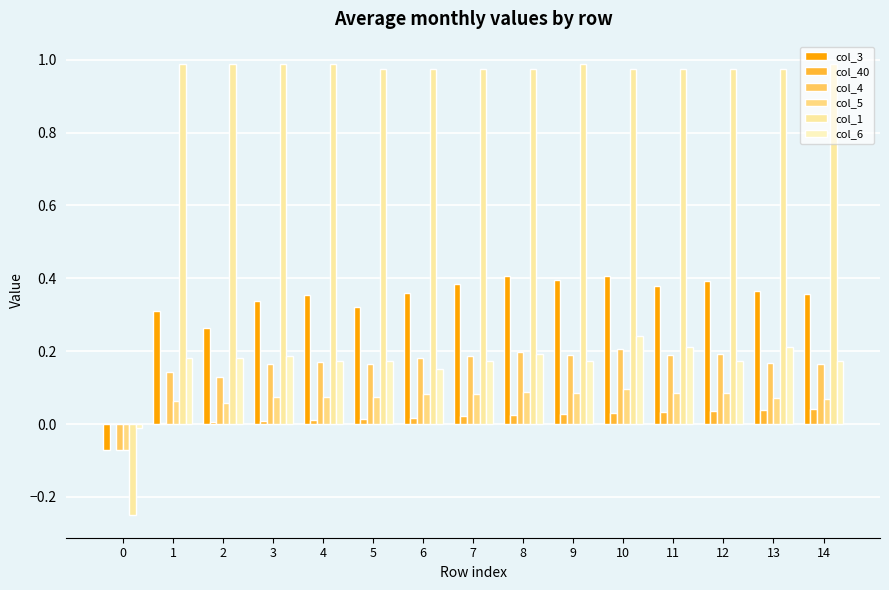

Are the bars horizontal?

No